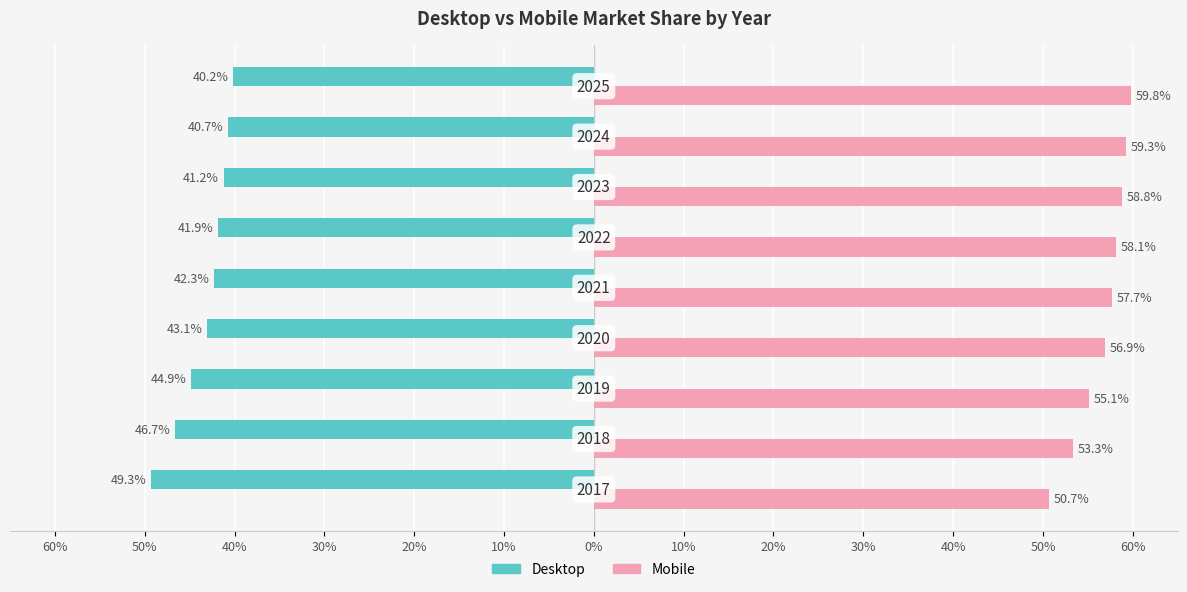

Reading left to right, list all the values displayed in this chart.

Desktop: 60%=-49.3	50%=-46.7	40%=-44.9	30%=-43.1	20%=-42.3	10%=-41.9	0%=-41.2	10%=-40.7	20%=-40.2
Mobile: 60%=50.7	50%=53.3	40%=55.1	30%=56.9	20%=57.7	10%=58.1	0%=58.8	10%=59.3	20%=59.8